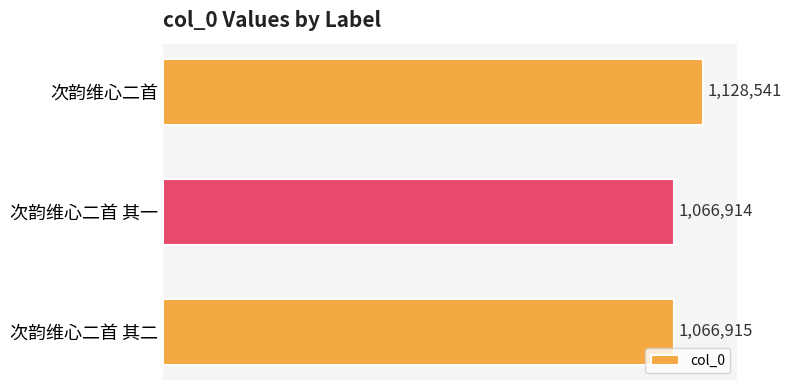

Rank the categories by value from lowest to highest.

次韵维心二首 其一, 次韵维心二首 其二, 次韵维心二首